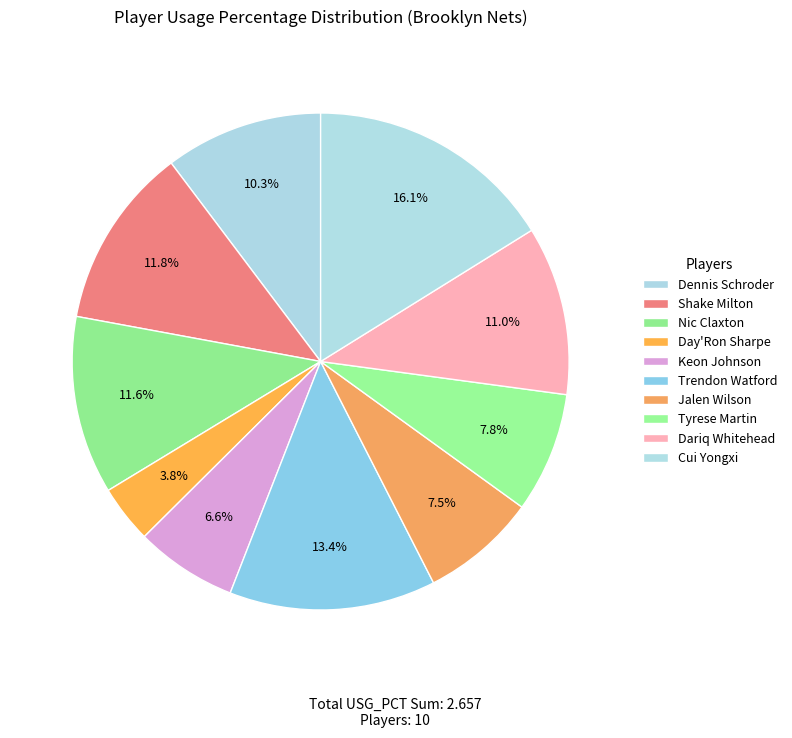

To the nearest percent, what is the difference between the largest and smallest slice percentages?

12%